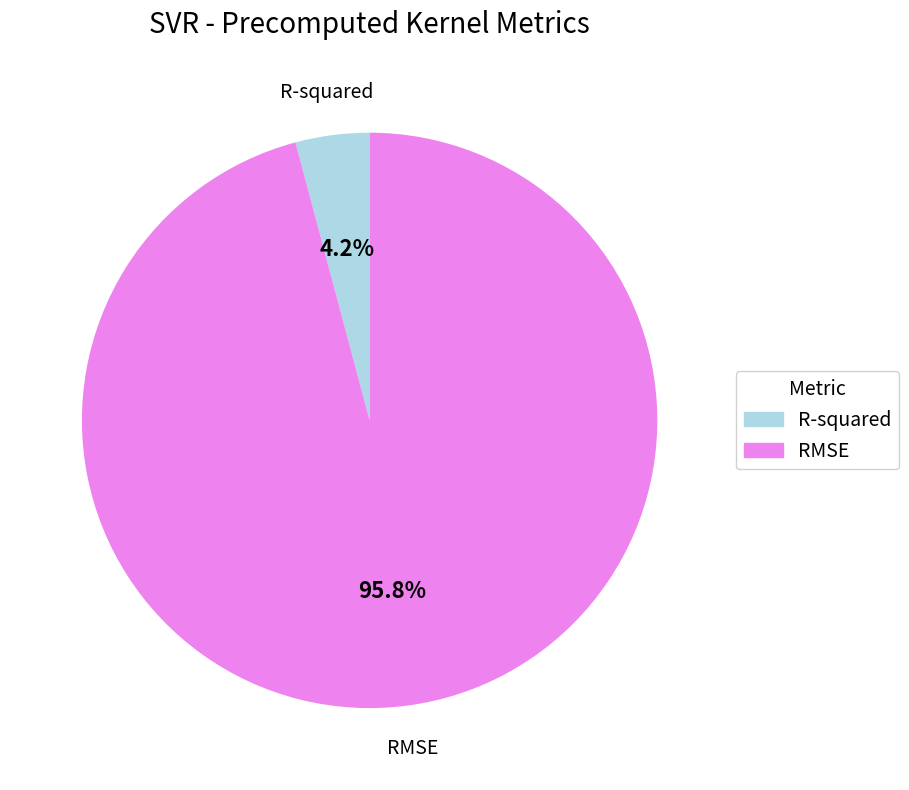

To the nearest percent, what is the combined percentage of RMSE and R-squared?

100%